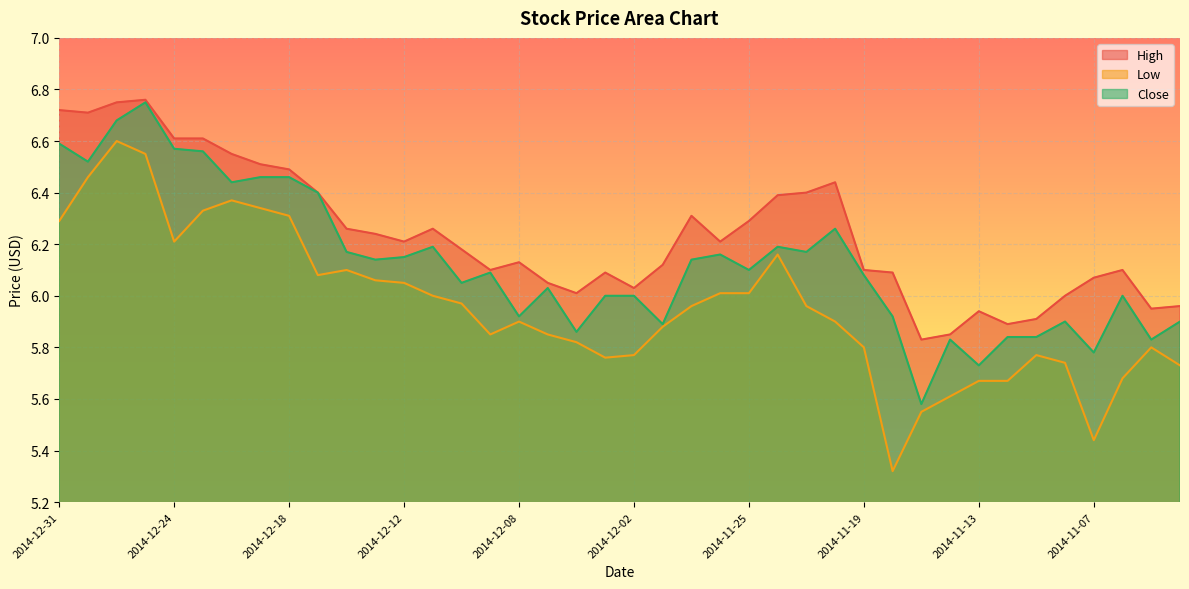

True or false: Low has a value of 8.3 at 2014-12-02.

False